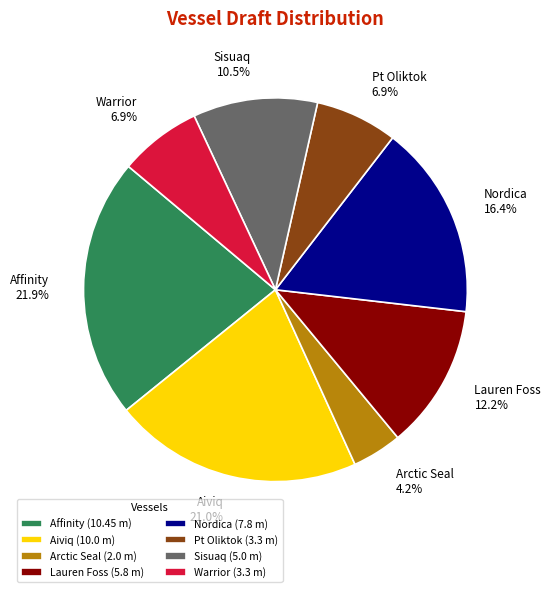

Approximately how many times larger is the value at Aiviq compared to Warrior?

3.0